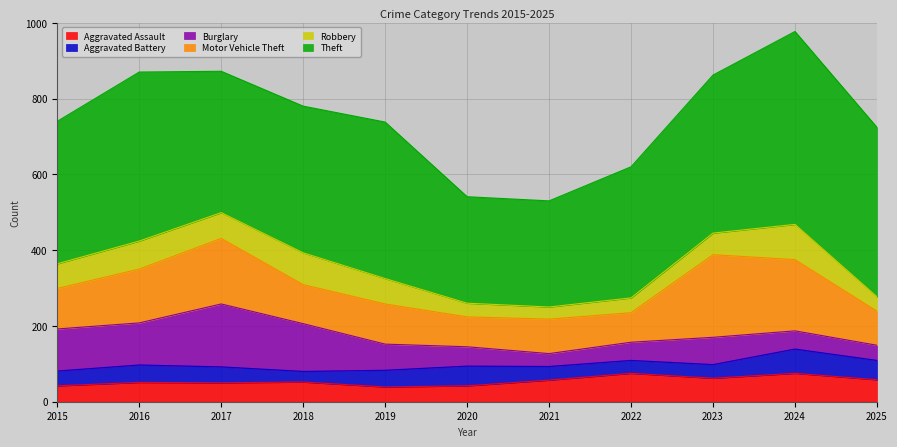

What is the spread (max minus min) of values at 2024?

461